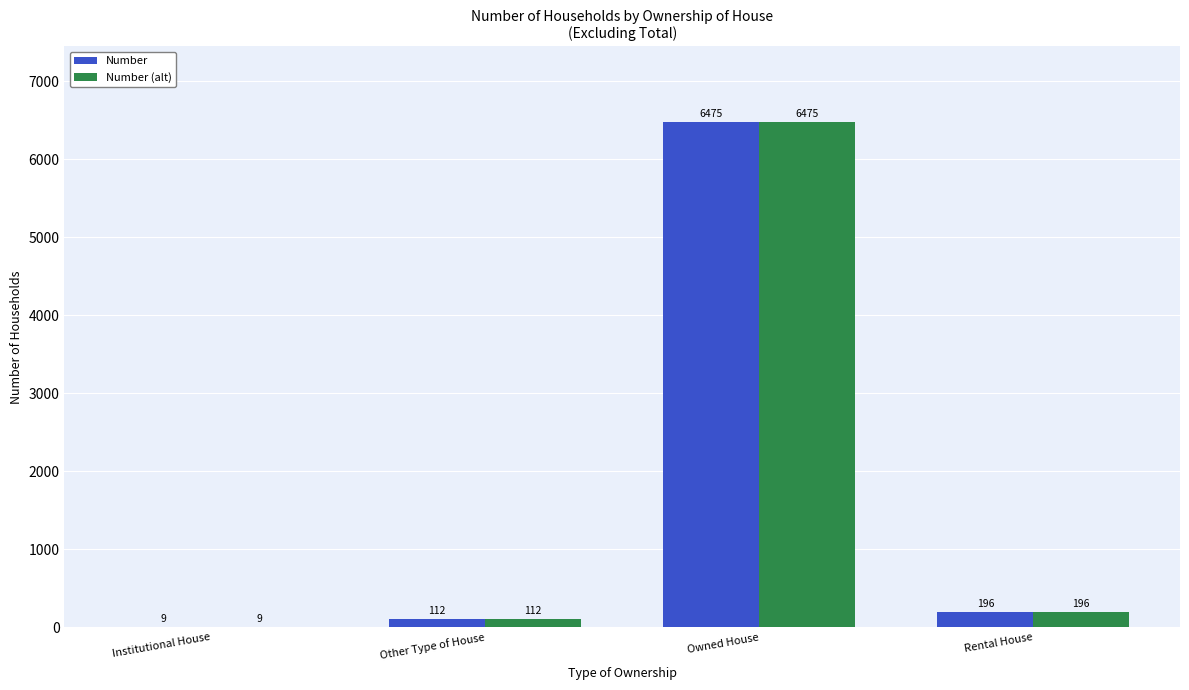

Is it true that Number equals 196 at Rental House?

True